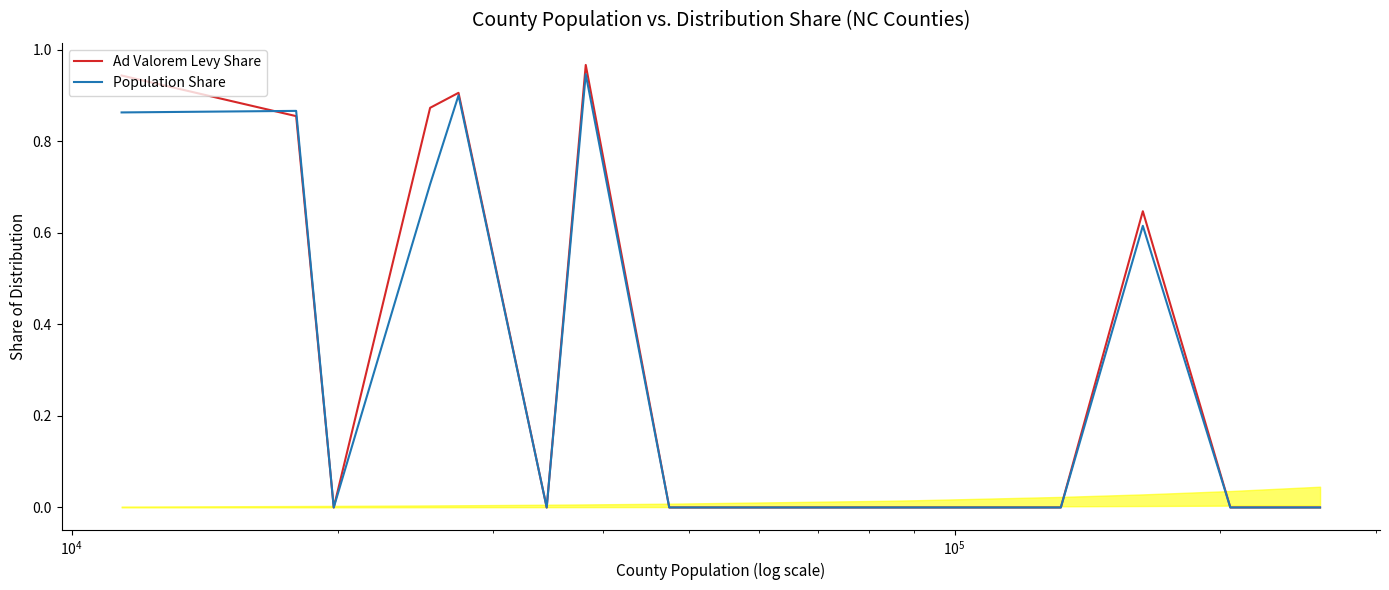

Which series has the largest range (max minus min)?

Ad Valorem Levy Share